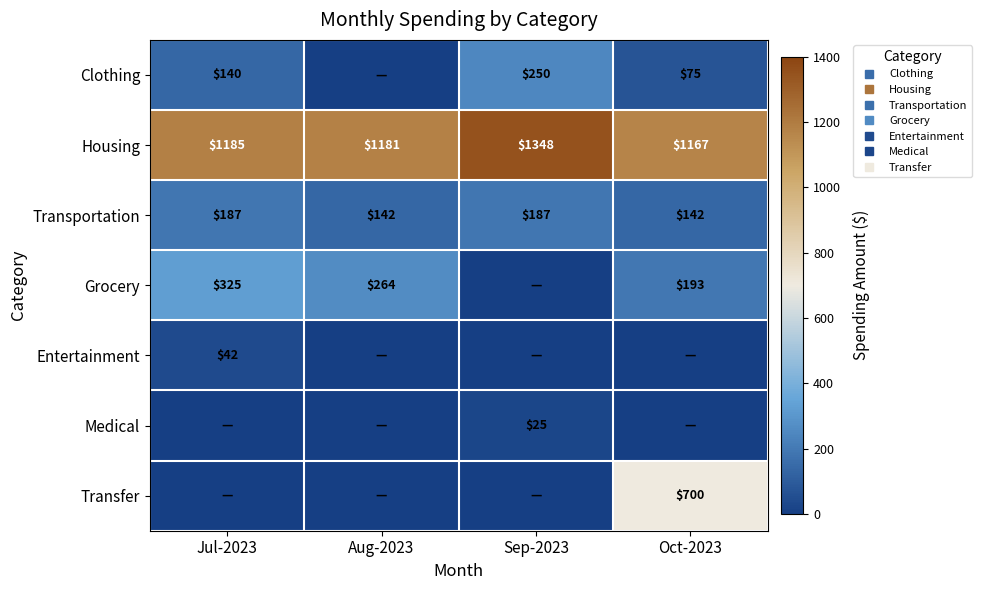

How many series are shown in this chart?

7